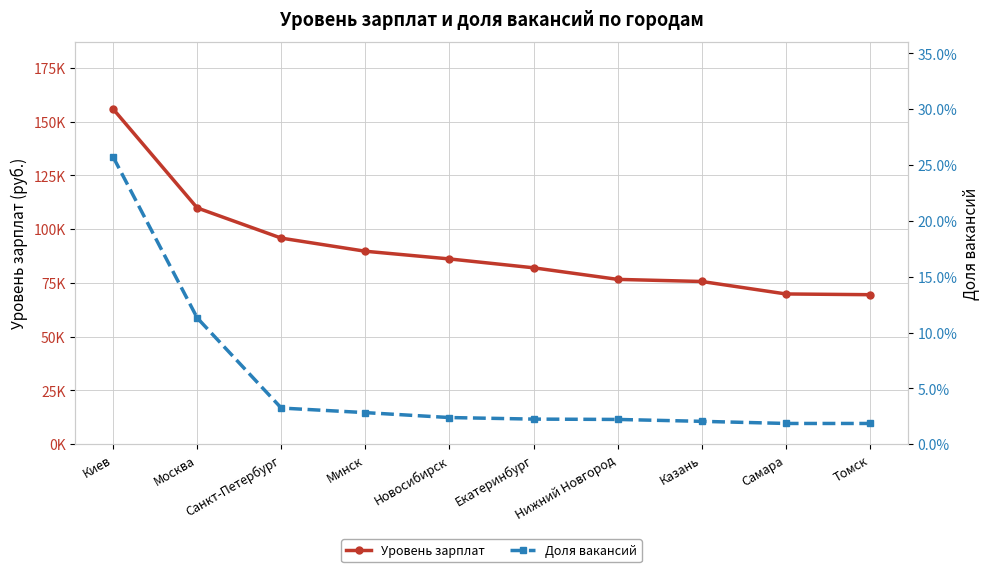

The Доля вакансий series shows 0.1 at Санкт-Петербург. True or false?

False